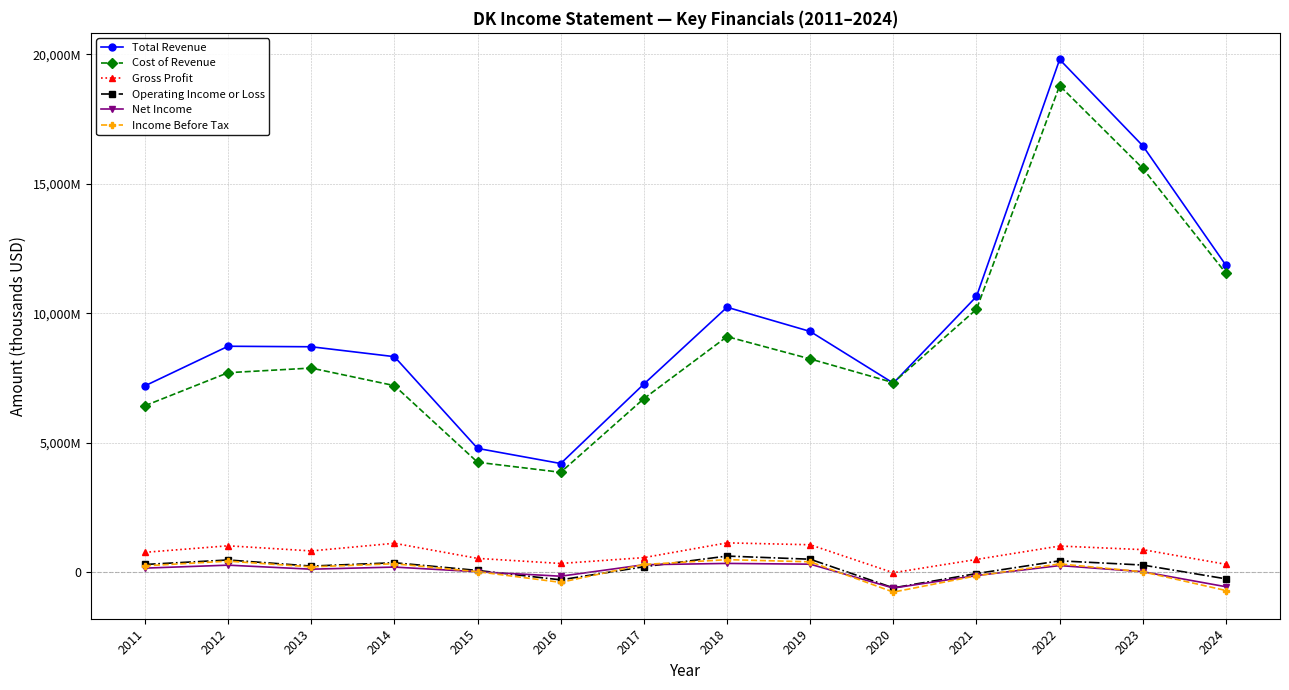

In Total Revenue, how many points are higher than both neighbors (excluding endpoints)?

3